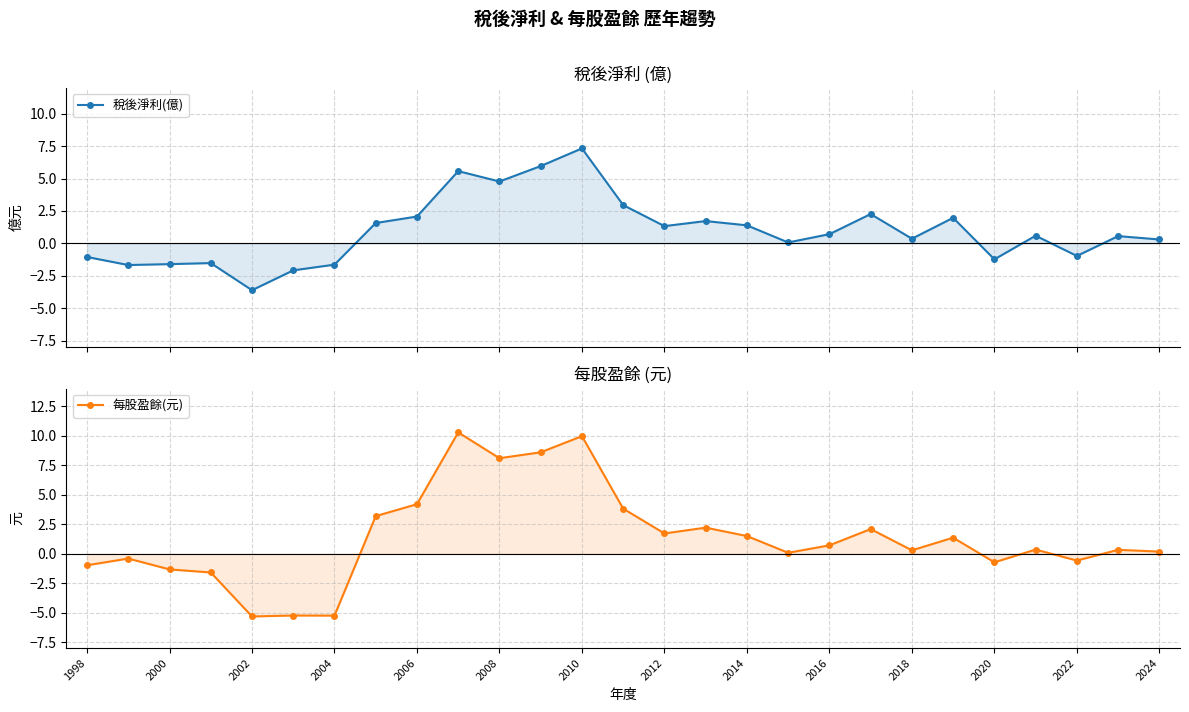

How many data points in 每股盈餘(元) are above 0?

18